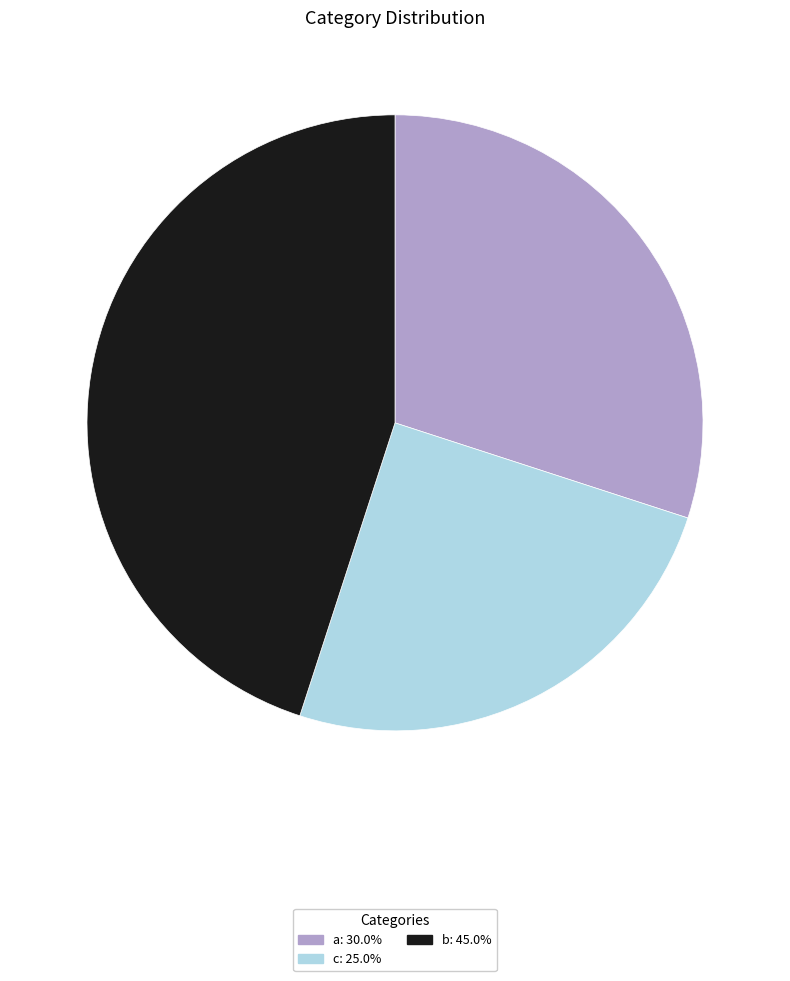

Combined, do a and c account for over 50%?

Yes